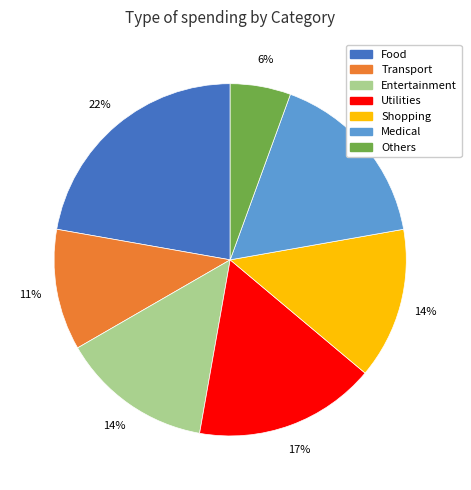

What percentage is the Others slice, to the nearest percent?

6%